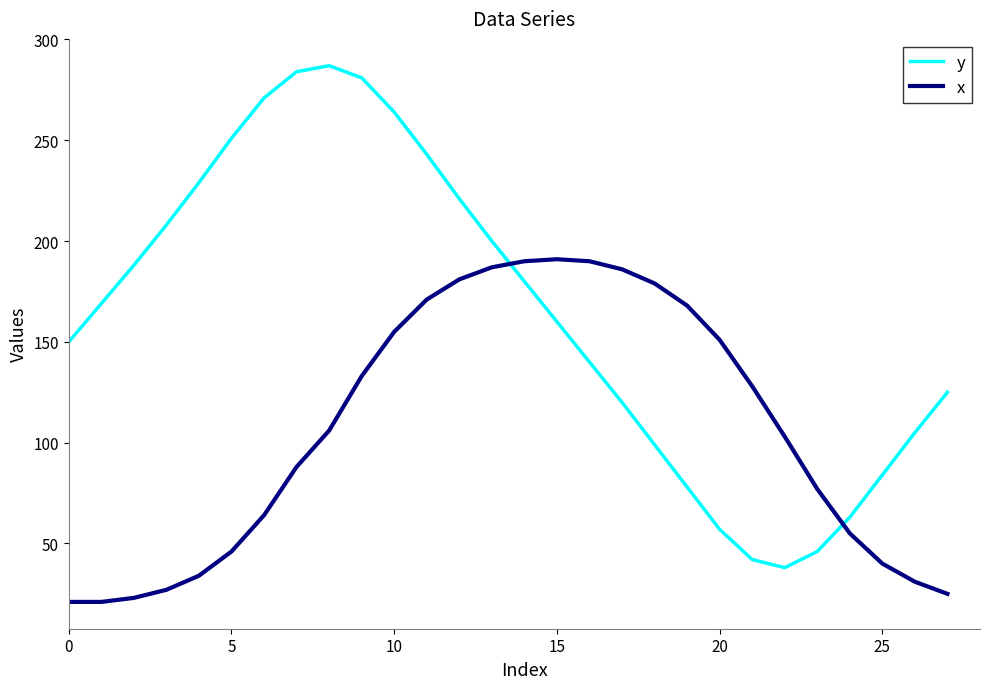

Which series has the largest total across all categories?

y